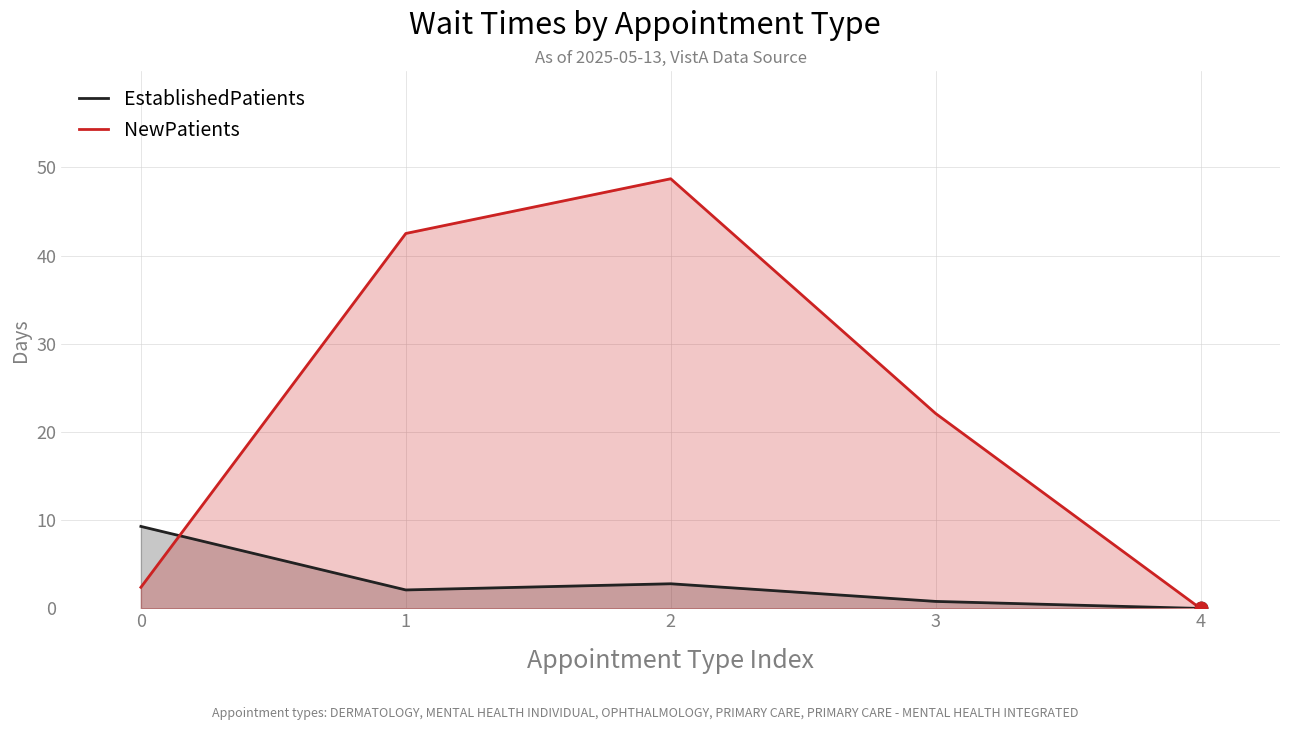

What are all the series names shown in the legend?

EstablishedPatients, NewPatients